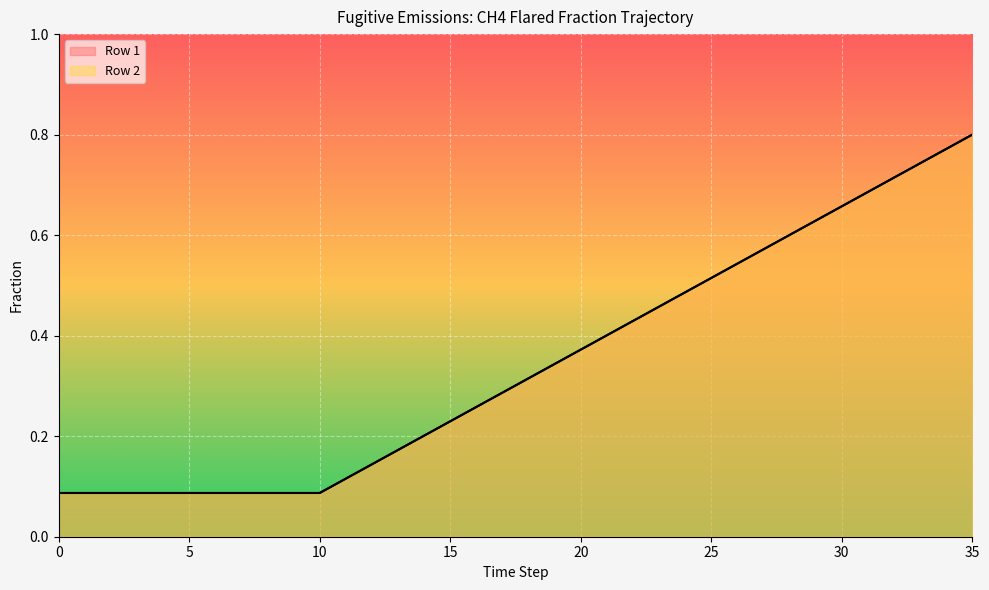

True or false: Row 1 and Row 2 cross at least once.

False